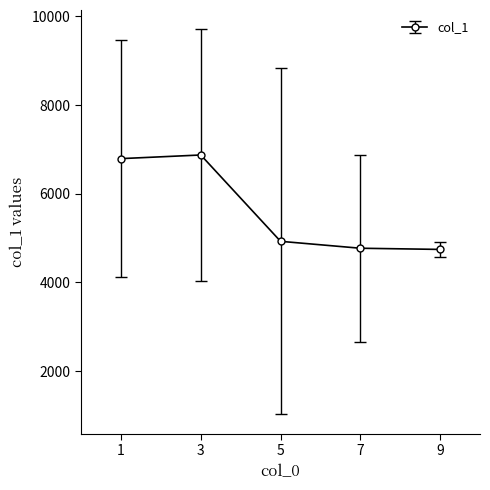

What is the average value?

5621.3